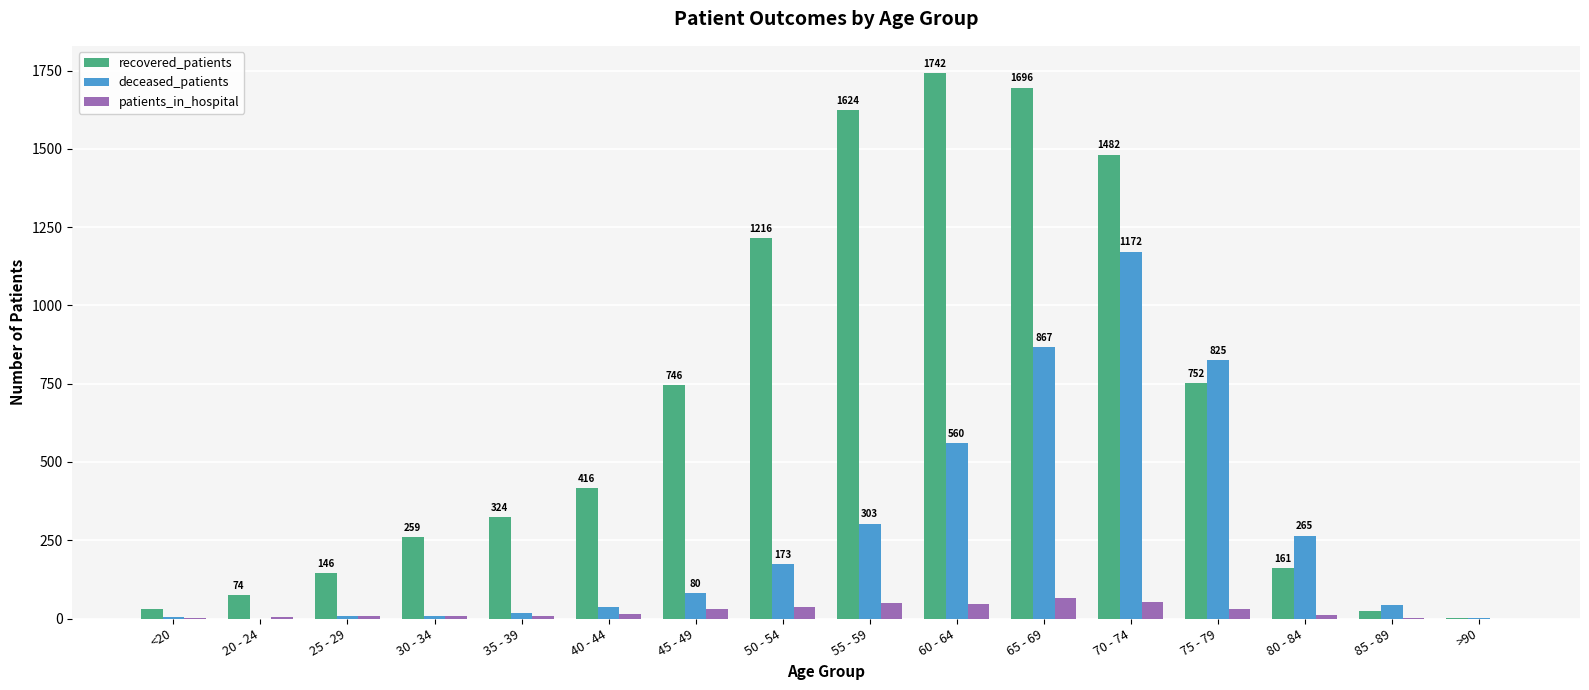

The value of recovered_patients at 25 - 29 is 84. True or false?

False